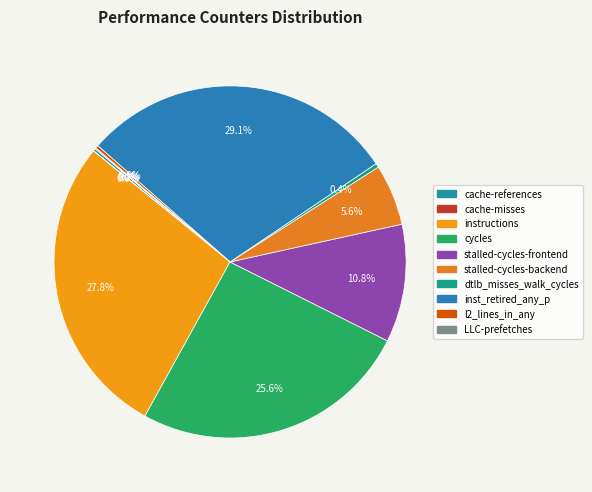

To the nearest percent, what is the combined percentage of stalled-cycles-frontend and instructions?

39%